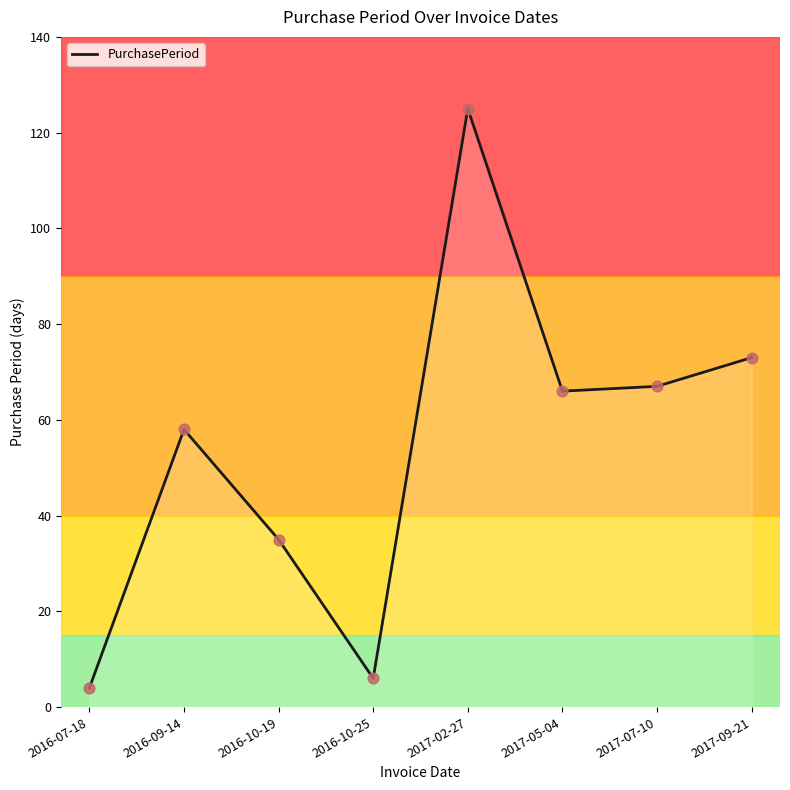

Approximately how many times larger is the value at 2016-10-19 compared to 2017-02-27?

0.3